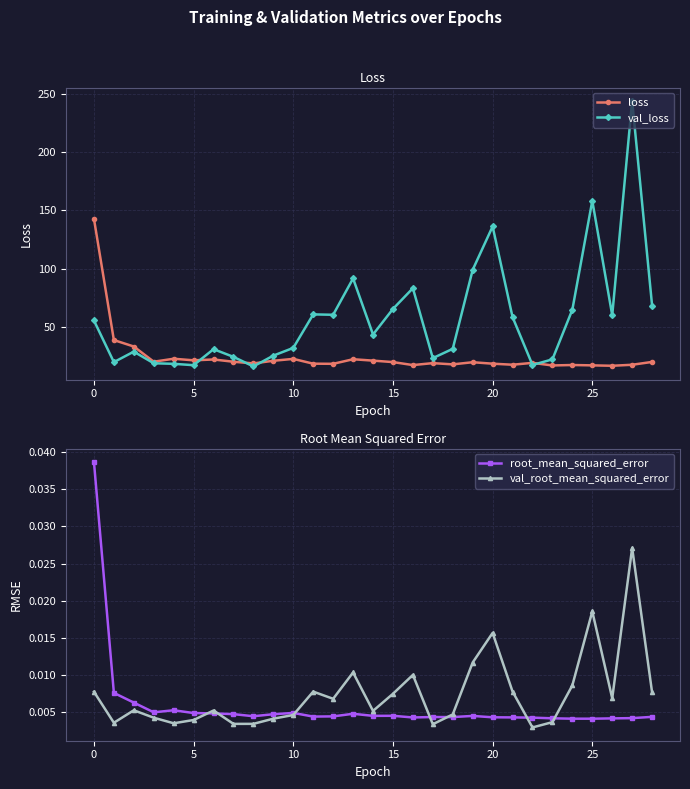

Is it true that loss equals 10.1 at 20?

False